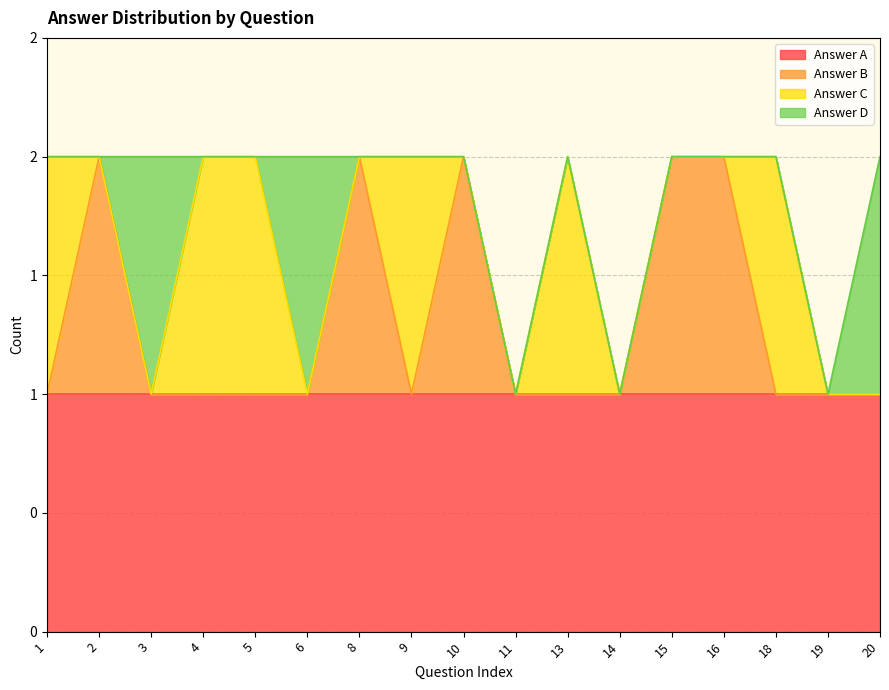

What is the difference between the second highest and minimum values in the Answer B series?

1